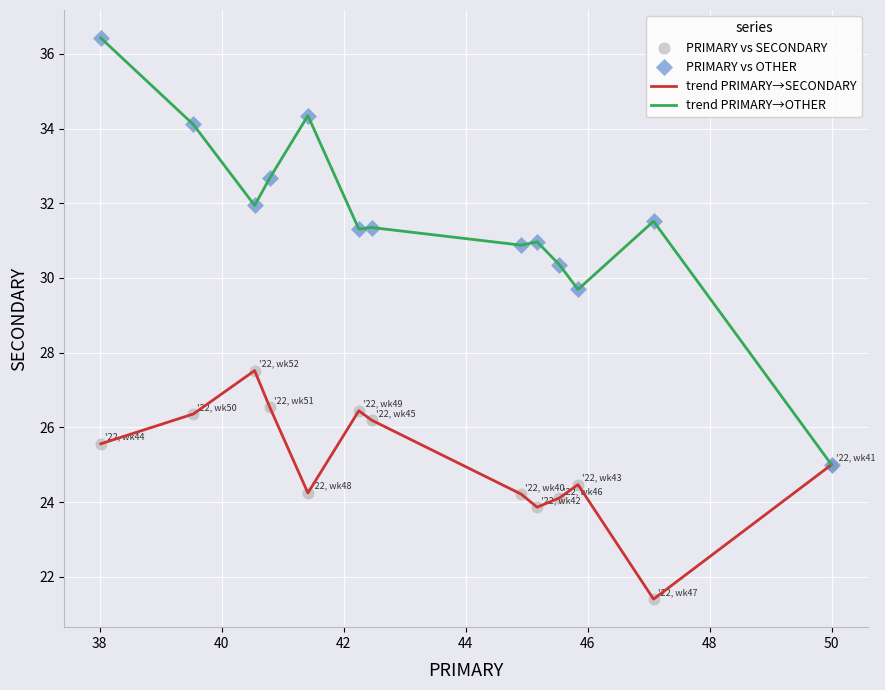

Rank the series by their average value, from lowest to highest.

trend PRIMARY→SECONDARY, trend PRIMARY→OTHER